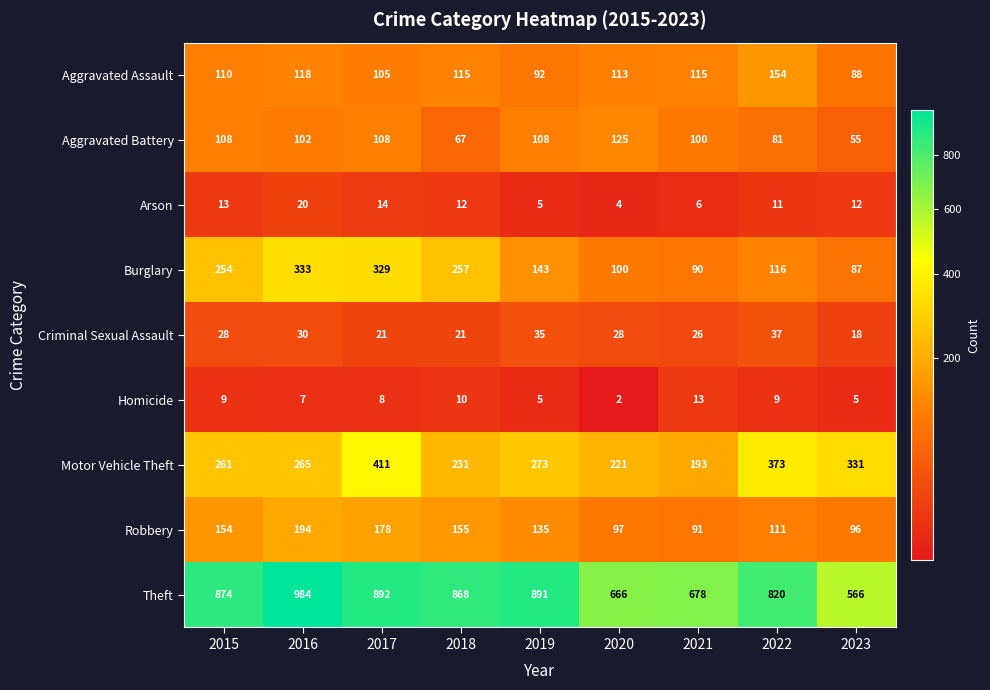

At which label does Burglary first exceed 143?

2015